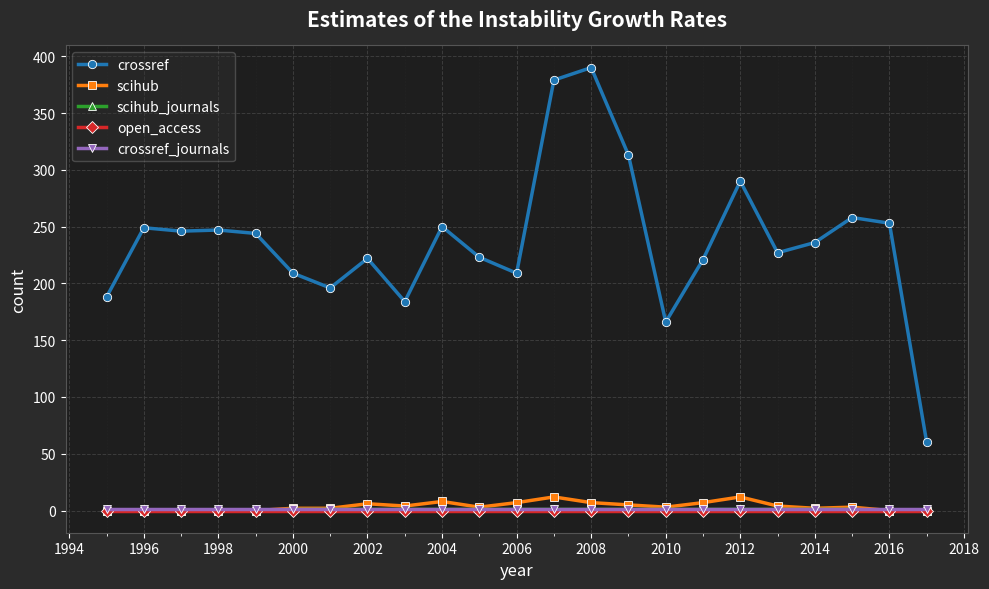

Which series has the widest spread of values?

crossref